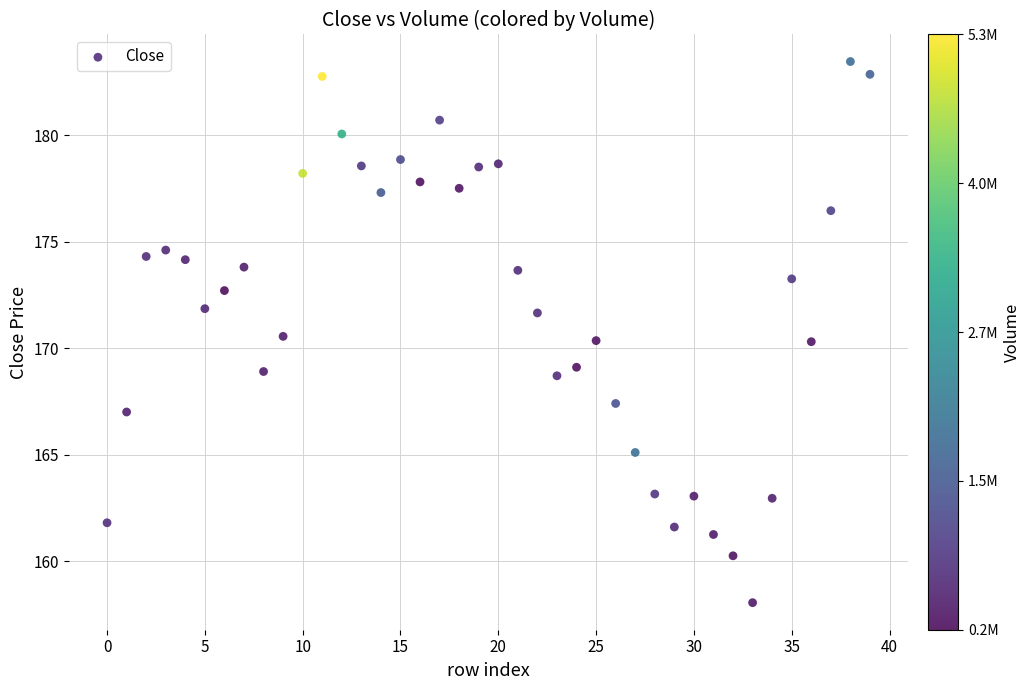

What is the range of Y values (max minus min)?

25.4